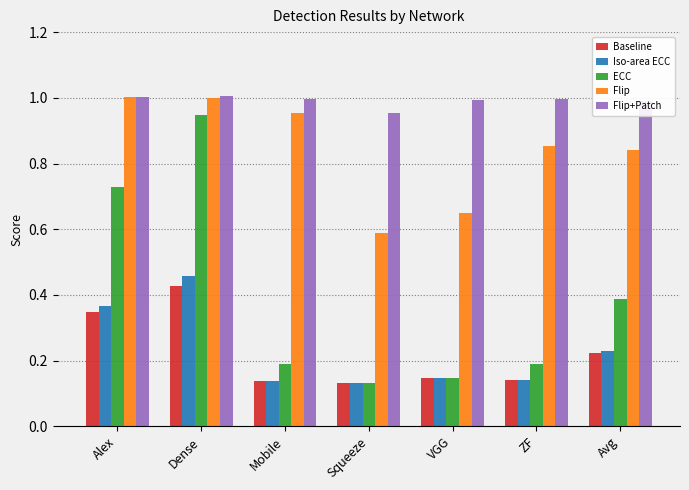

At which label does Baseline reach its peak?

Dense